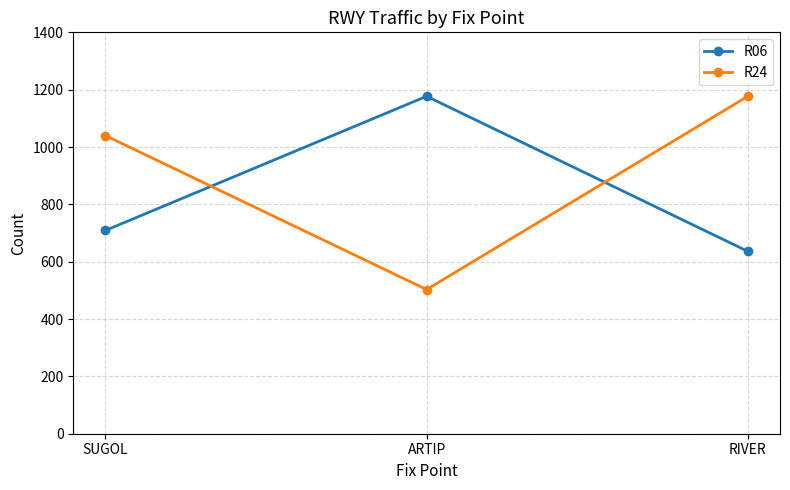

The value of R24 at SUGOL is 362. True or false?

False